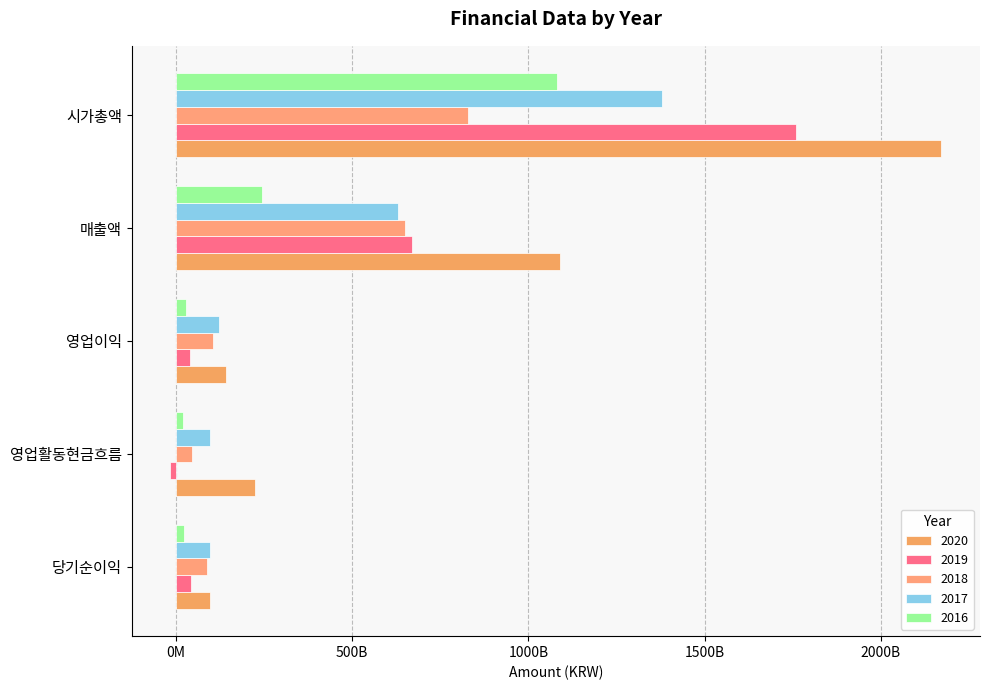

What position from the left is 시가총액?

5